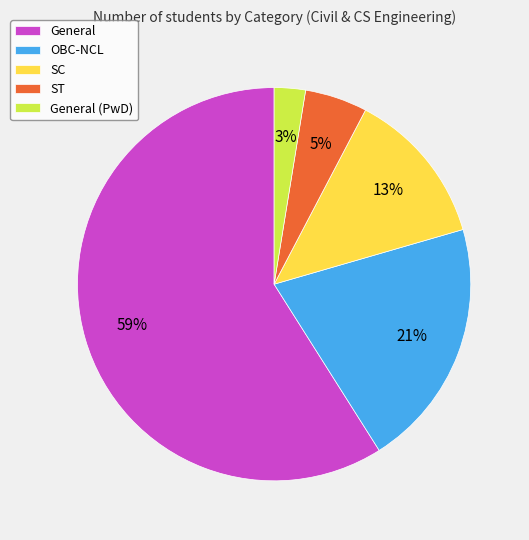

The SC slice represents 1% of the pie. True or false?

False